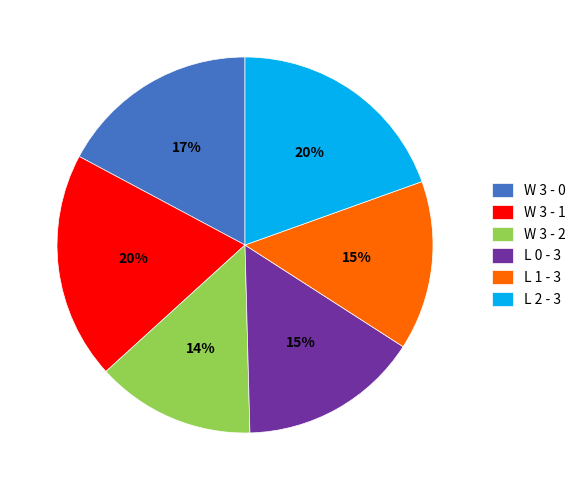

Count the number of slices in the pie.

6